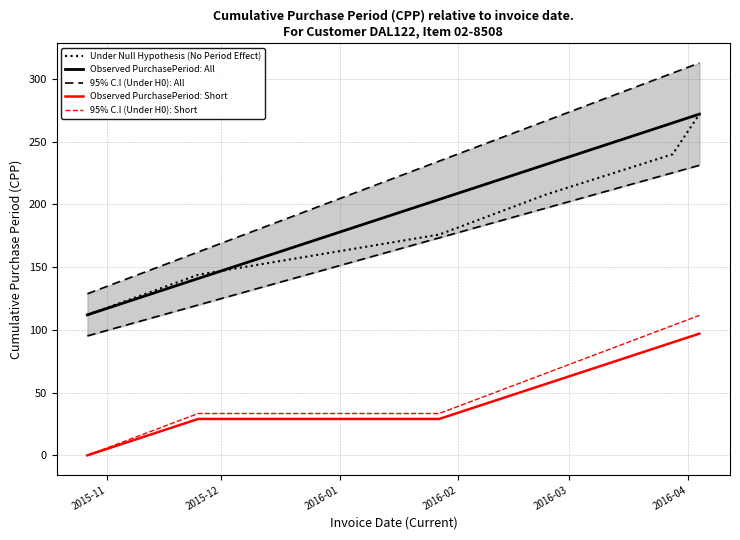

What is the average value of the Observed PurchasePeriod: Short series?

50.3